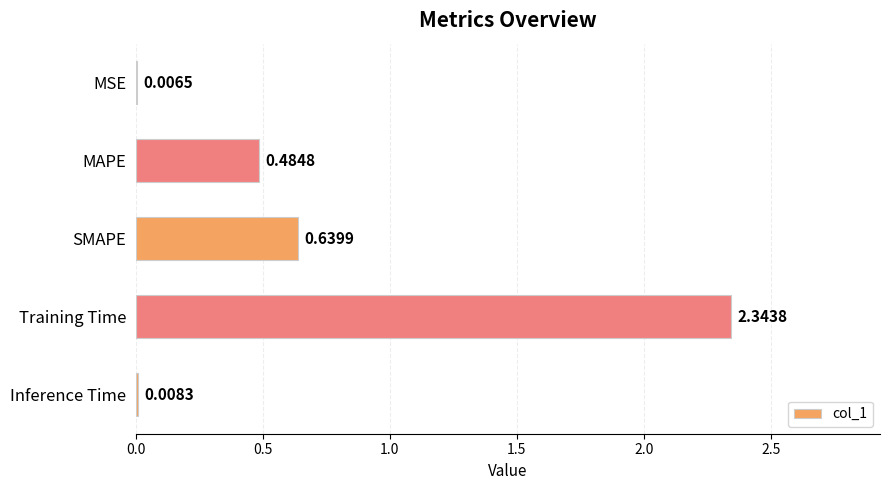

Approximately how many times larger is the value at SMAPE compared to Training Time?

0.3